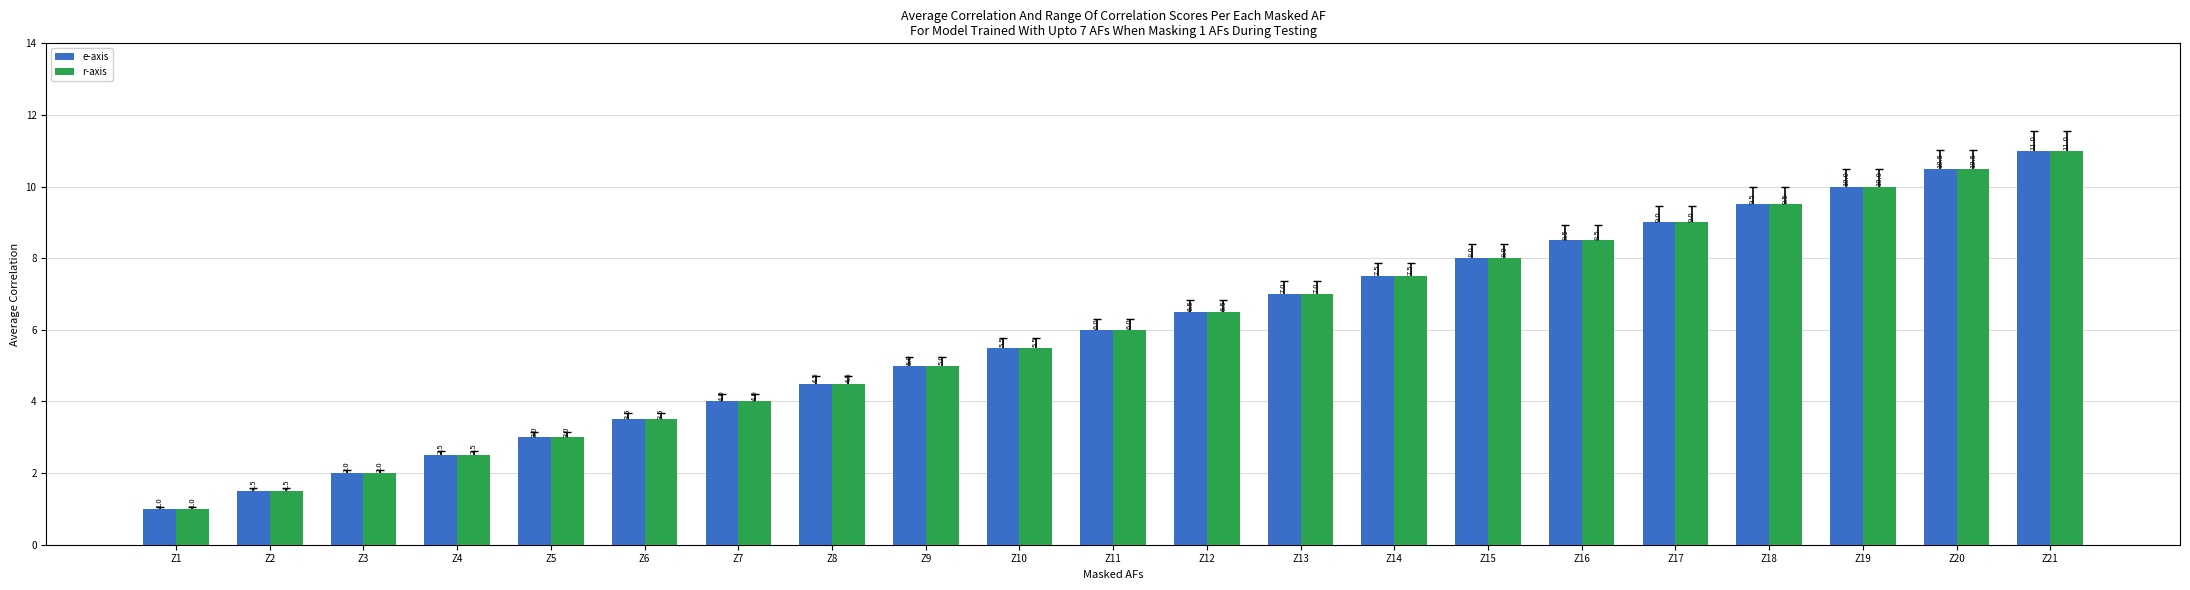

What is the total value across all series at Z19?

20.0